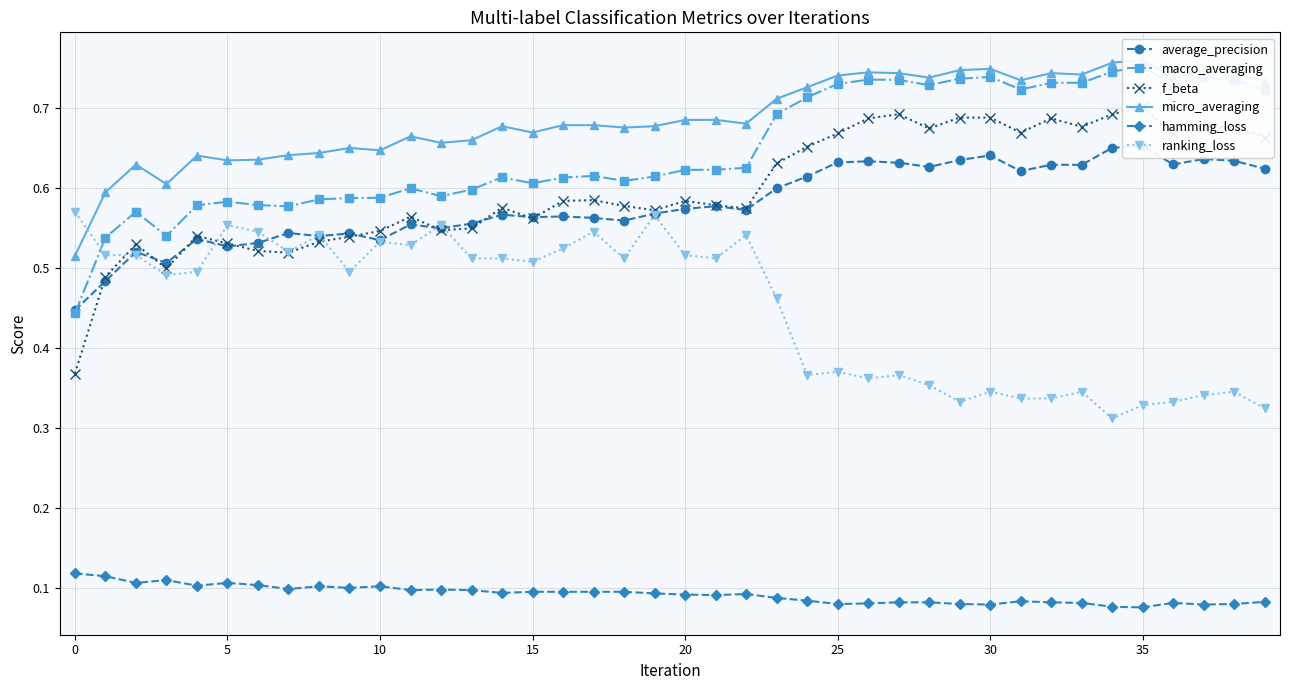

True or false: hamming_loss and ranking_loss cross at least once.

False